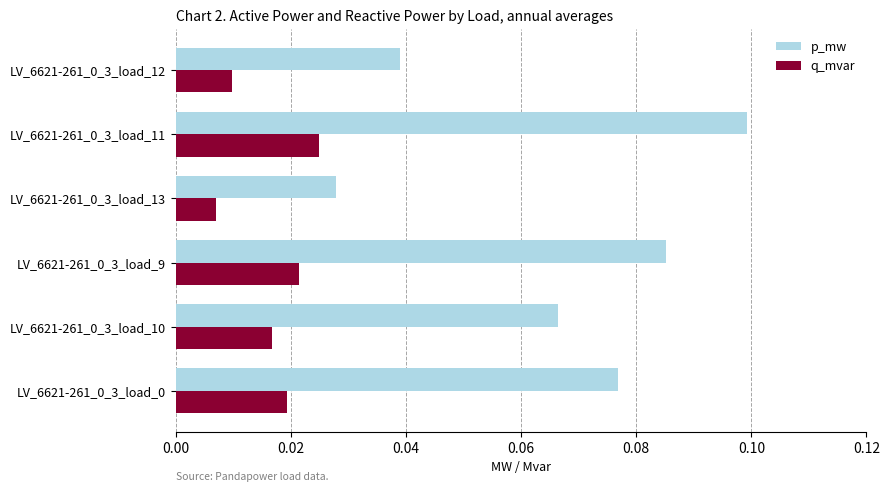

Count the q_mvar values in the range 0 to 1.

6